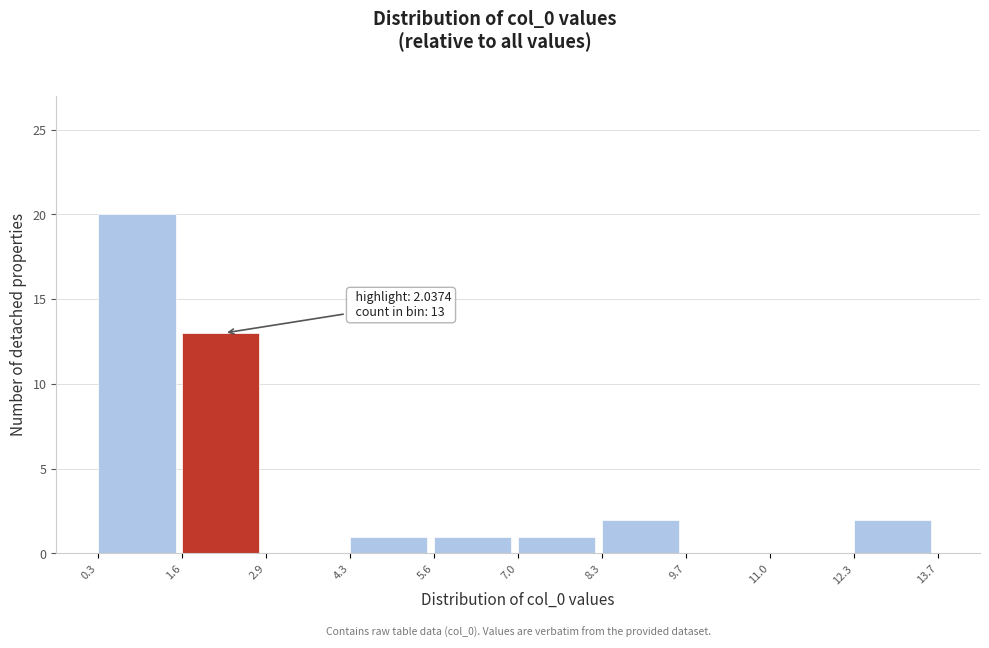

Over which range of the x-axis is the bar tallest?

0.3 to 1.6